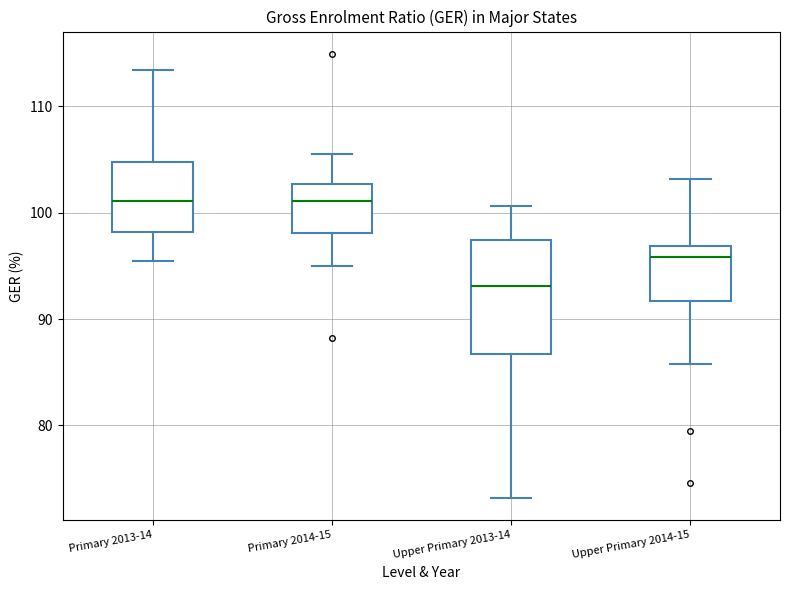

Reading left to right, transcribe this box plot: for each box, give where its median line is, the range the box spans, and where its two whiskers end, as read against the y-axis. The values are not printed on the chart, so give them approximately, as read against the axis.

Primary 2013-14: median 101, box 98 to 105, whiskers 95 to 113
Primary 2014-15: median 101, box 98 to 103, whiskers 95 to 106
Upper Primary 2013-14: median 93, box 87 to 97, whiskers 73 to 101
Upper Primary 2014-15: median 96, box 92 to 97, whiskers 86 to 103